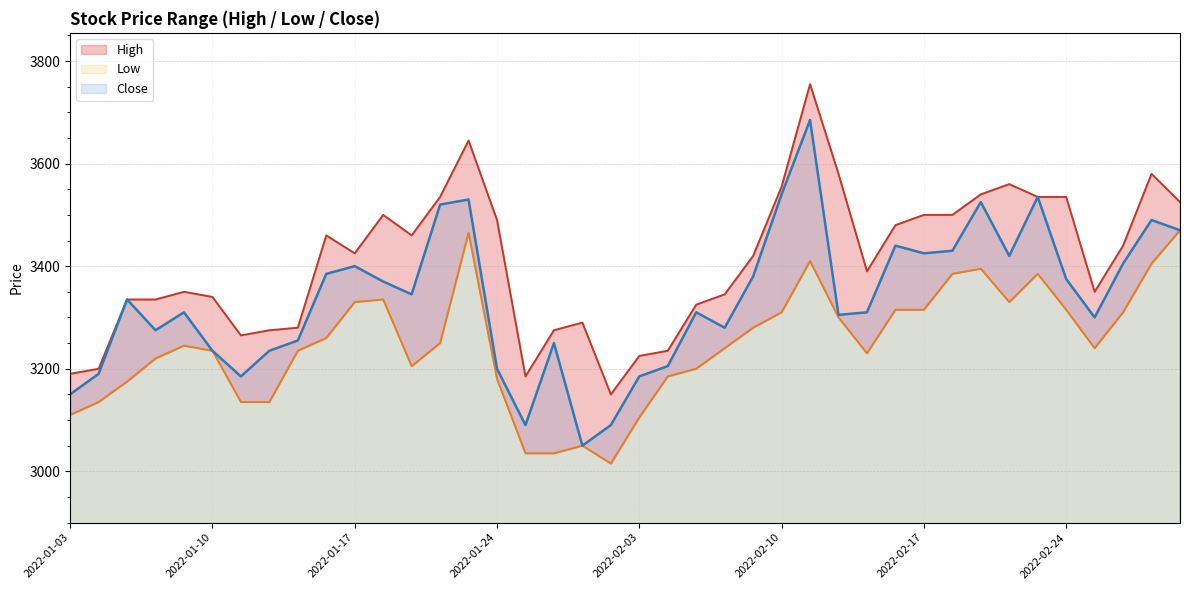

Reading left to right, what are all the values shown in this chart?

High: 3190	3200	3335	3335	3350	3340	3265	3275	3280	3460	3425	3500	3460	3535	3645	3490	3185	3275	3290	3150	3225	3235	3325	3345	3420	3555	3755	3580	3390	3480	3500	3500	3540	3560	3535	3535	3350	3440	3580	3525
Low: 3110	3135	3175	3220	3245	3235	3135	3135	3235	3260	3330	3335	3205	3250	3465	3180	3035	3035	3050	3015	3105	3185	3200	3240	3280	3310	3410	3300	3230	3315	3315	3385	3395	3330	3385	3315	3240	3310	3405	3470
Close: 3150	3190	3335	3275	3310	3235	3185	3235	3255	3385	3400	3370	3345	3520	3530	3200	3090	3250	3050	3090	3185	3205	3310	3280	3380	3540	3685	3305	3310	3440	3425	3430	3525	3420	3535	3375	3300	3405	3490	3470